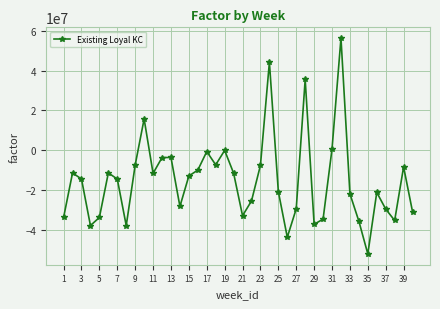

What is the value of the 36th point from the left?

-21281356.8